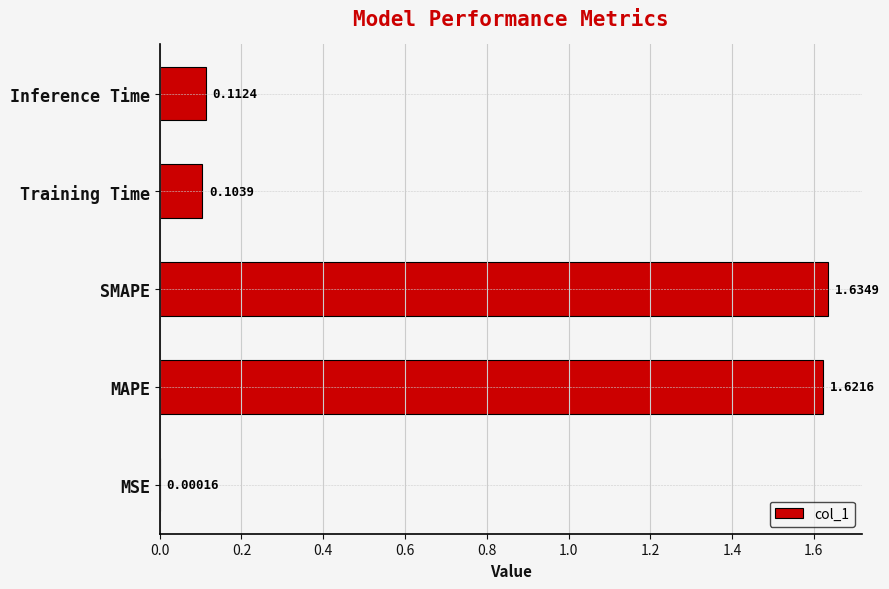

At which category does the chart reach its peak across all series?

SMAPE